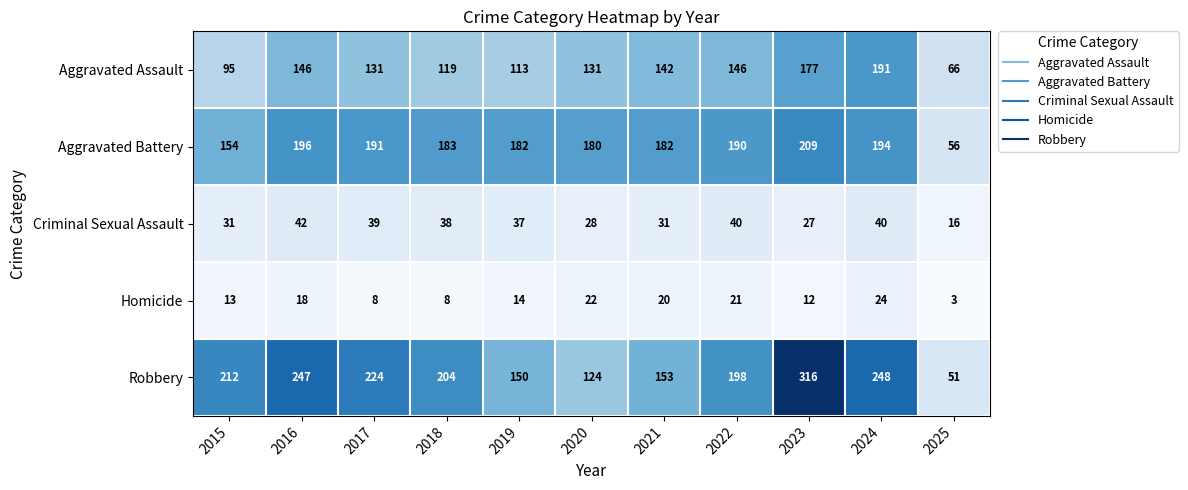

True or false: Robbery has a value of 248 at 2024.

True